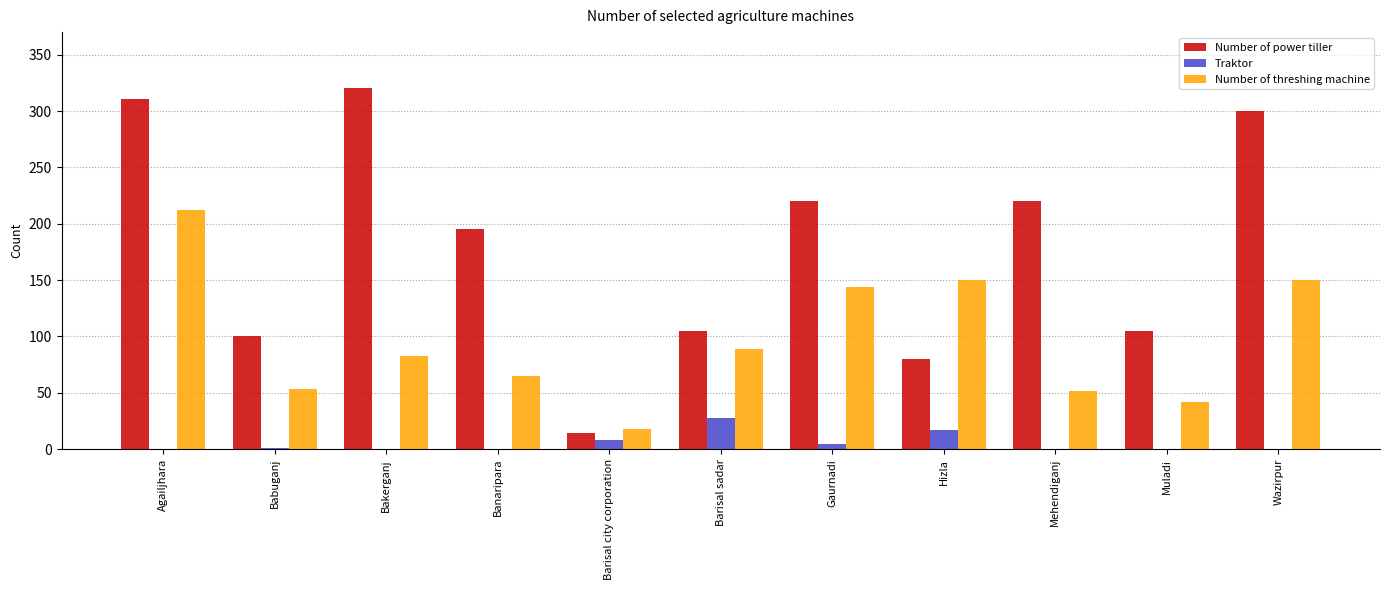

Count the number of data series in this chart.

3